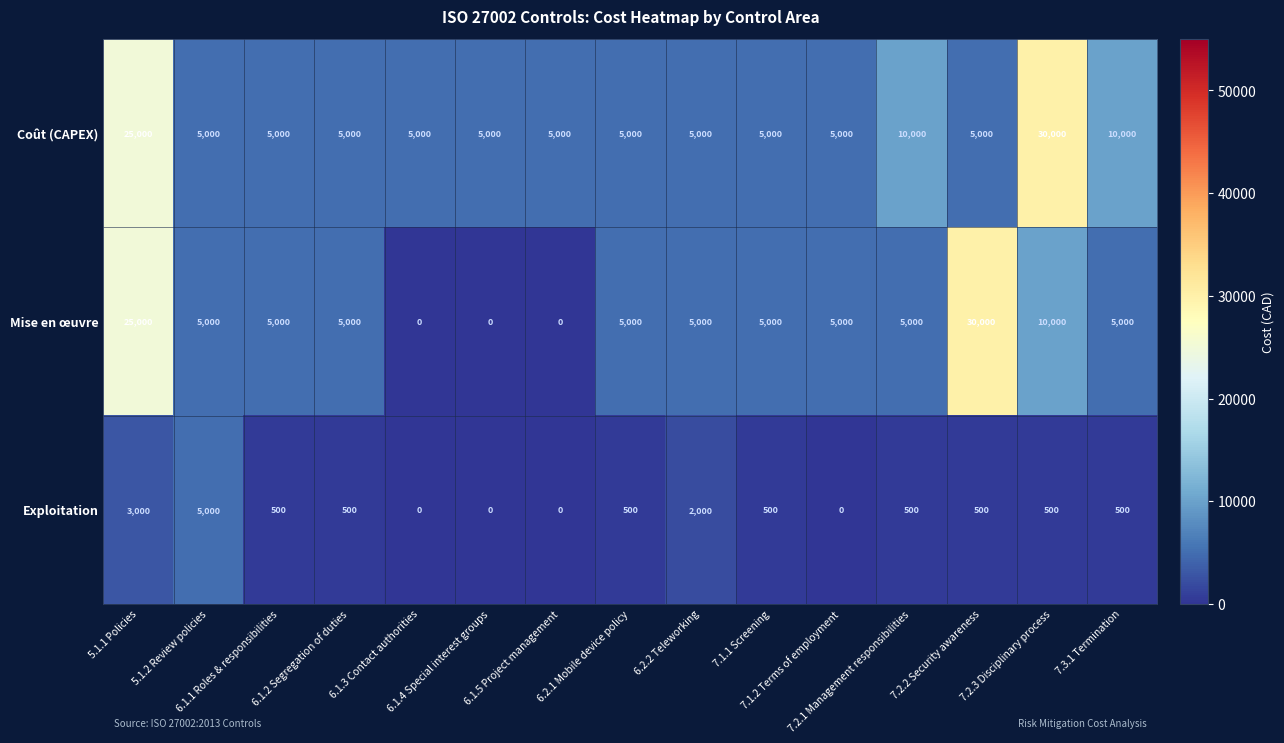

What is the greatest value displayed?

30000